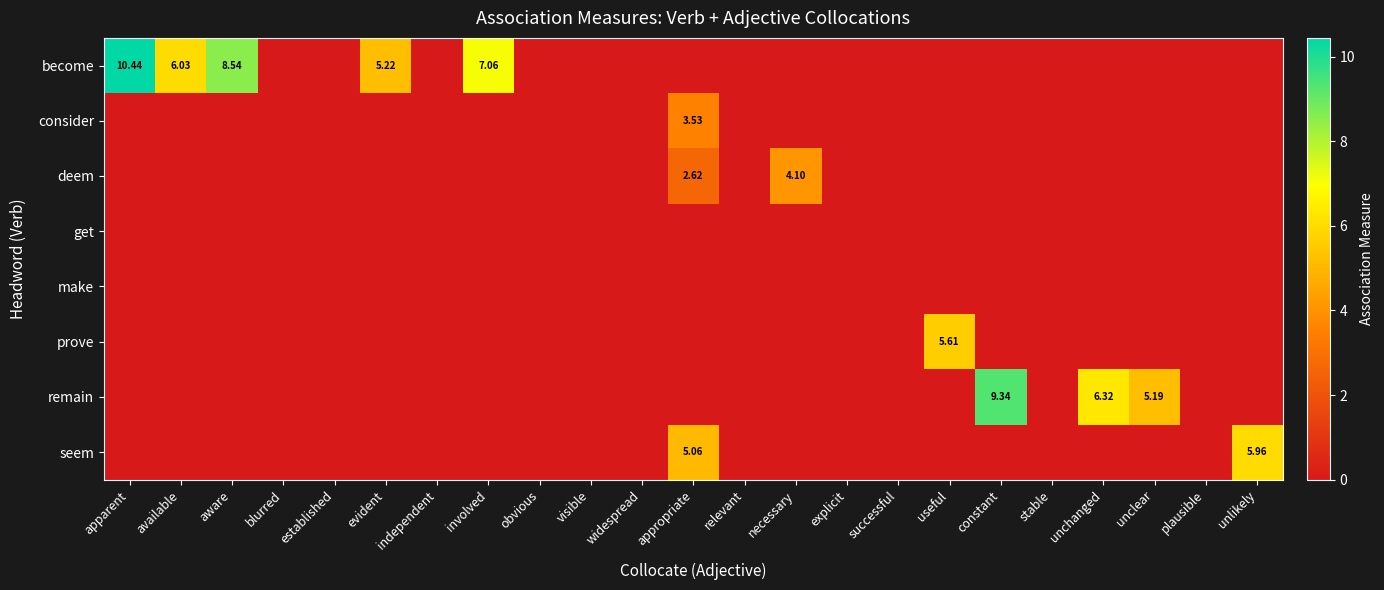

At which category is the sum across all series the highest?

appropriate